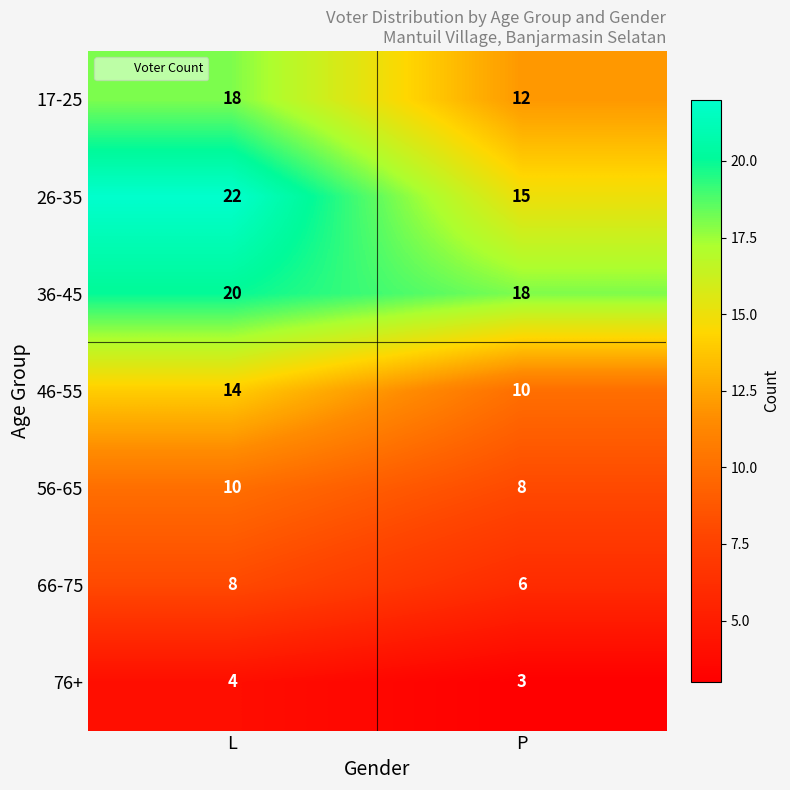

What is the approximate value of 66-75 at L?

8